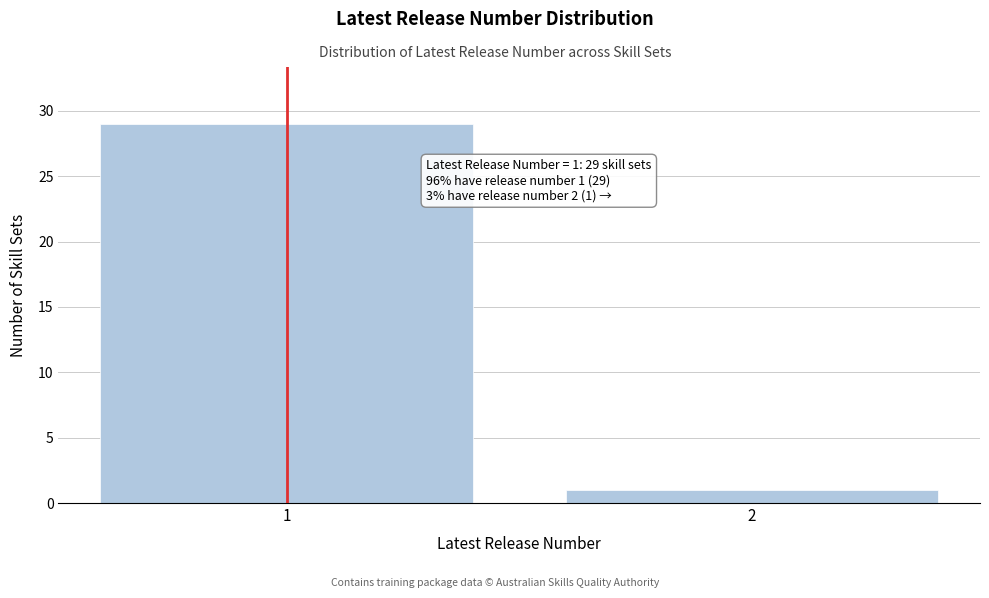

Reading left to right, what are all the values shown in this chart?

29	1